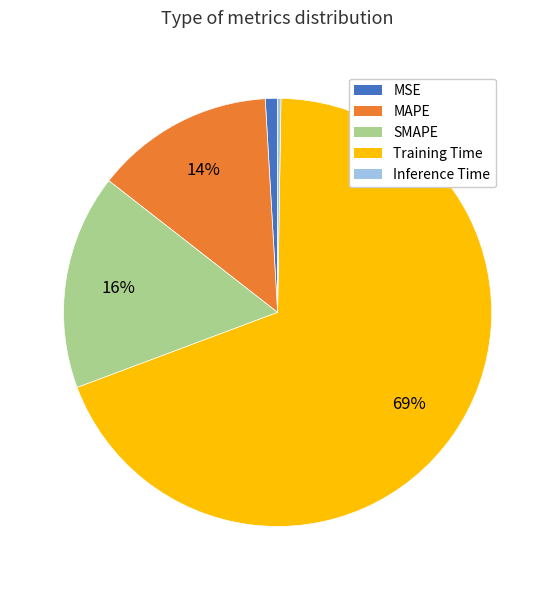

Which has a higher value, SMAPE or MAPE?

SMAPE